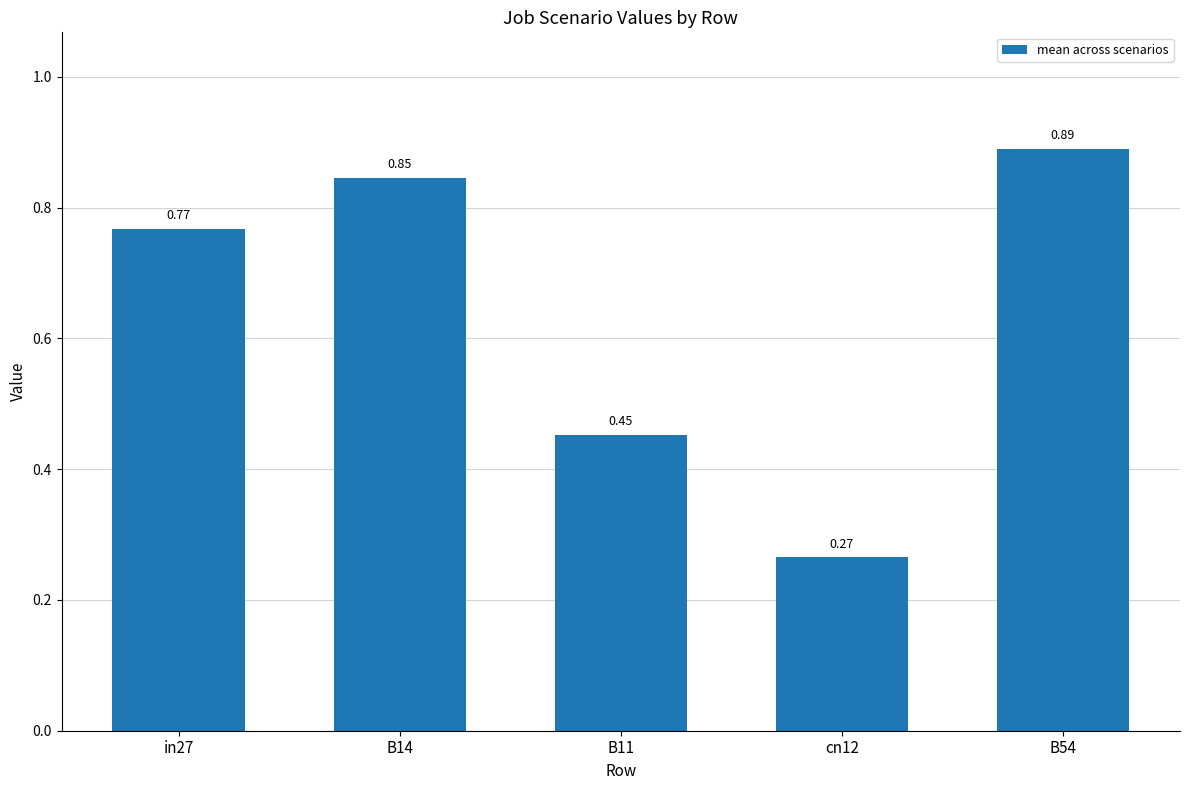

How many bars are there in total?

5